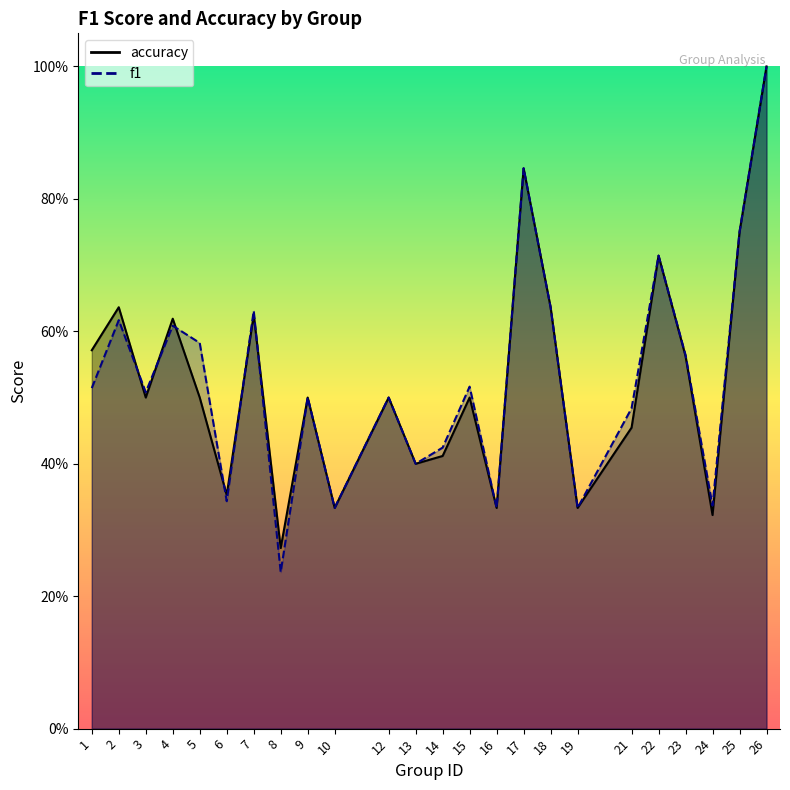

At 12, list the series in order from smallest to largest.

f1, accuracy